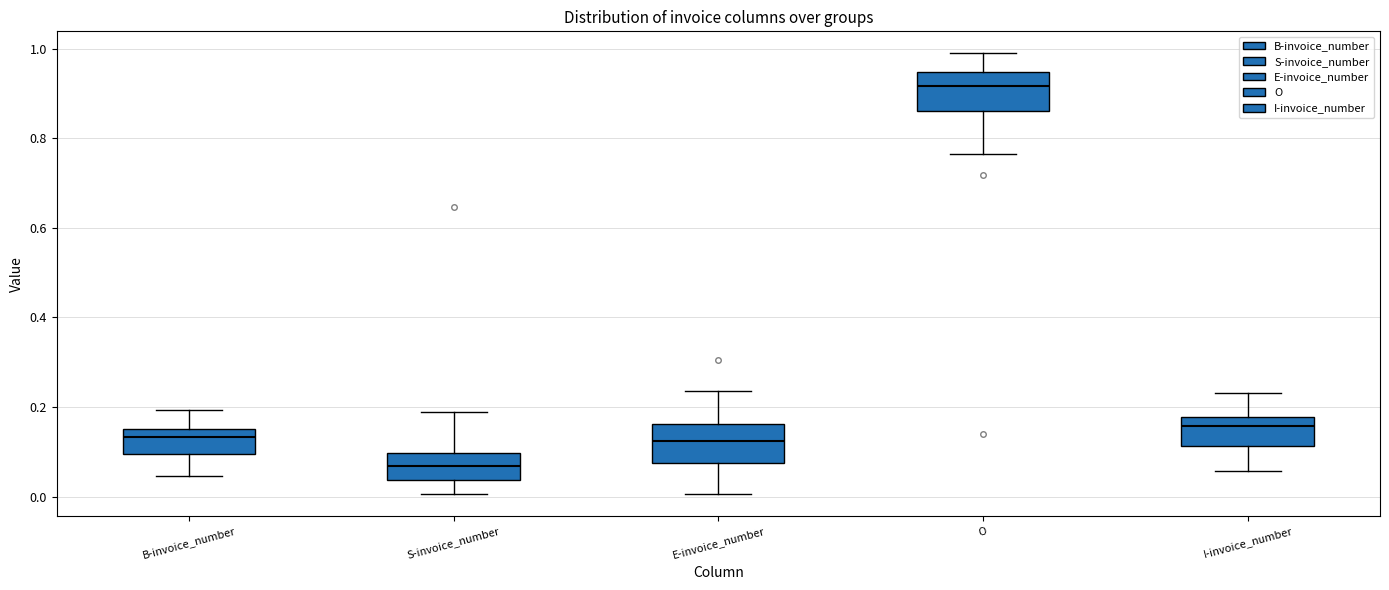

Which box has the highest median line?

O